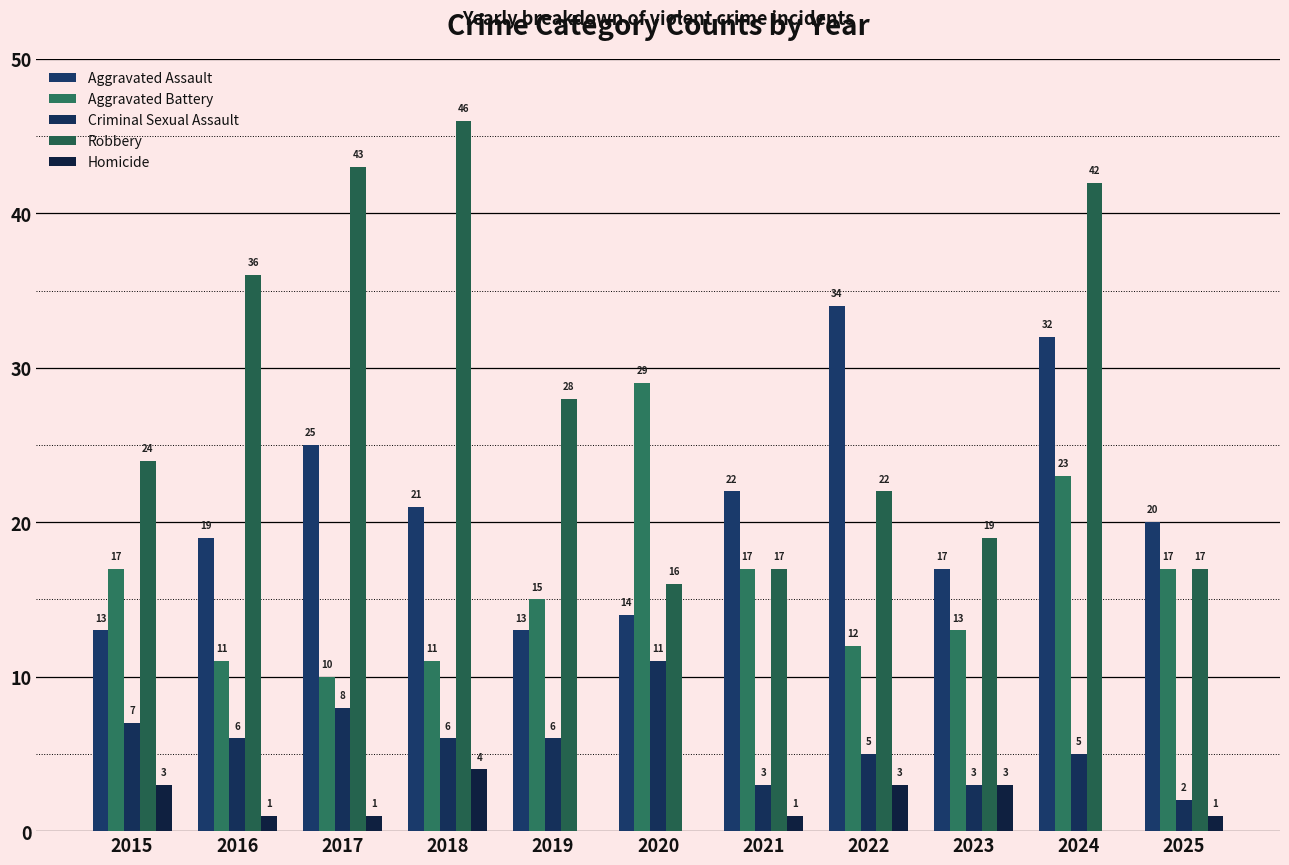

What is the total value across all series at 2016?

73